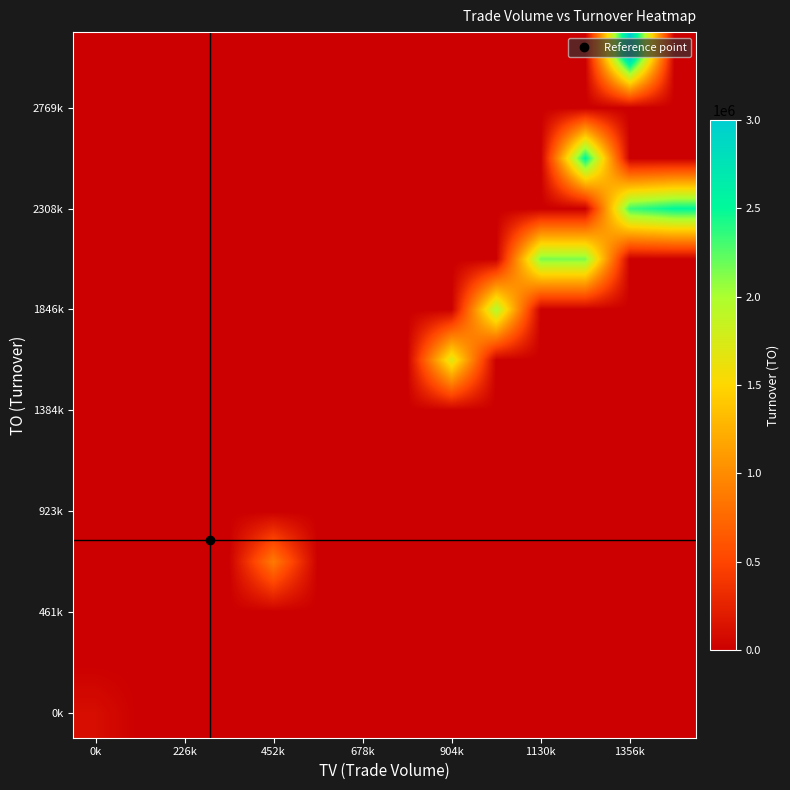

How many distinct data groups are displayed?

14